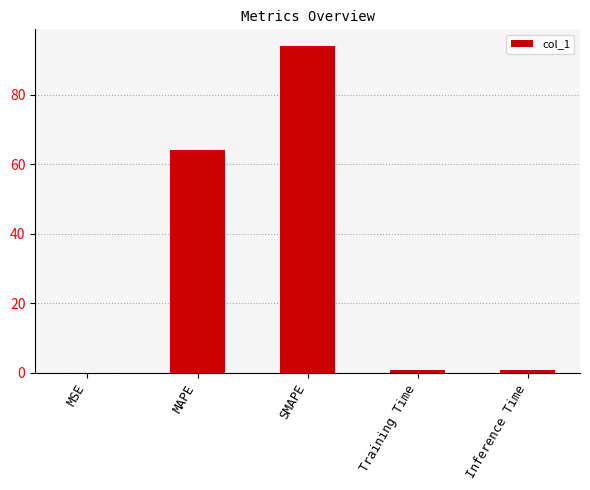

Are the bars horizontal?

No